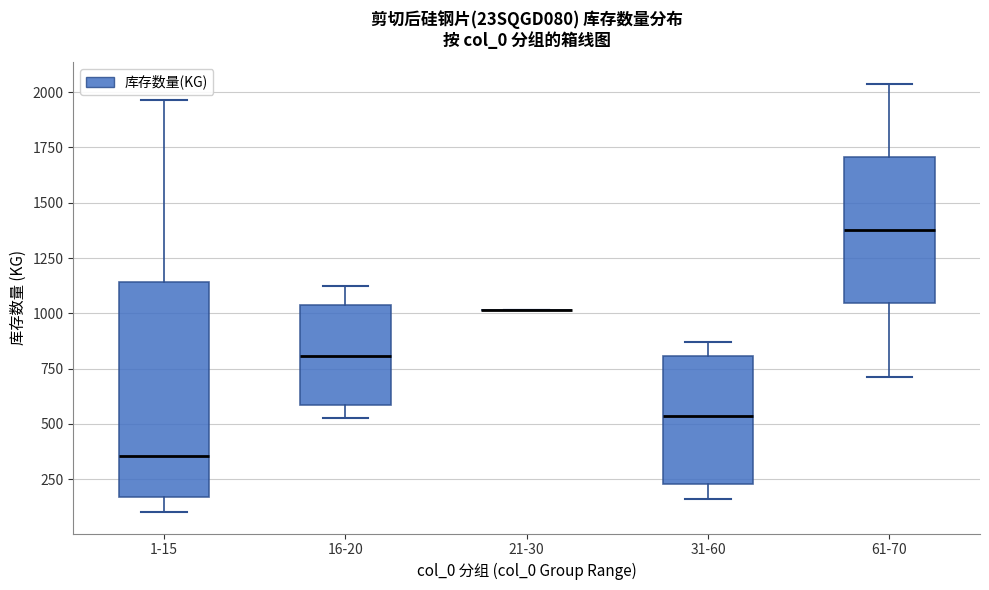

Reading left to right, read every box against the y-axis: the position of its median line, the range the box covers, and the ends of its whiskers. The values are not printed on the chart, so give them approximately, as read against the axis.

1-15: median 350, box 150 to 1150, whiskers 100 to 1950
16-20: median 800, box 600 to 1050, whiskers 550 to 1100
21-30: box collapsed to a line at 1000, whiskers 1000 to 1000
31-60: median 550, box 250 to 800, whiskers 150 to 850
61-70: median 1400, box 1050 to 1700, whiskers 700 to 2050